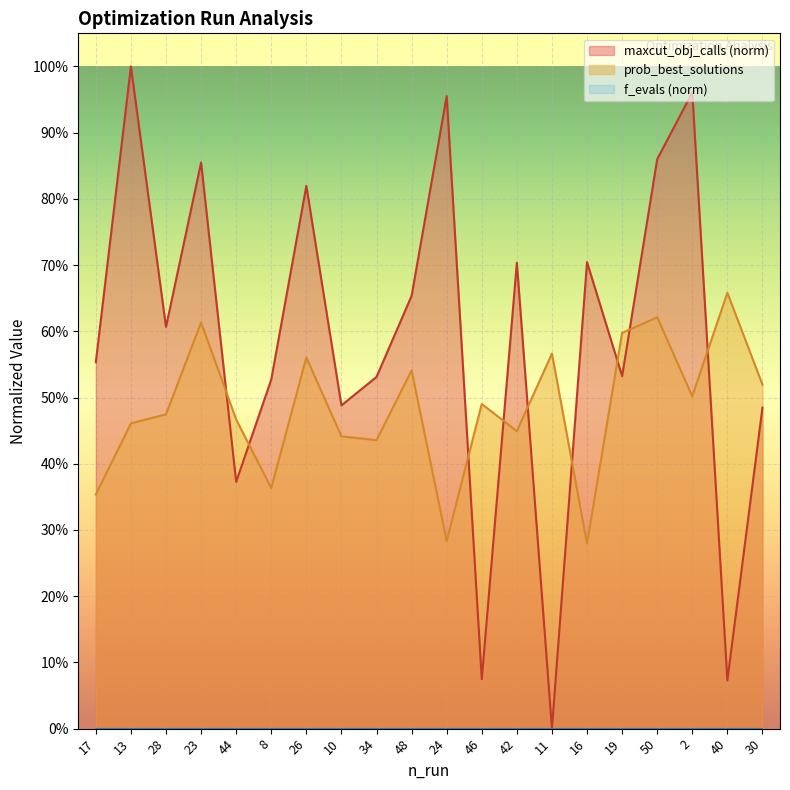

What is the label of the 13th point from the right?

10